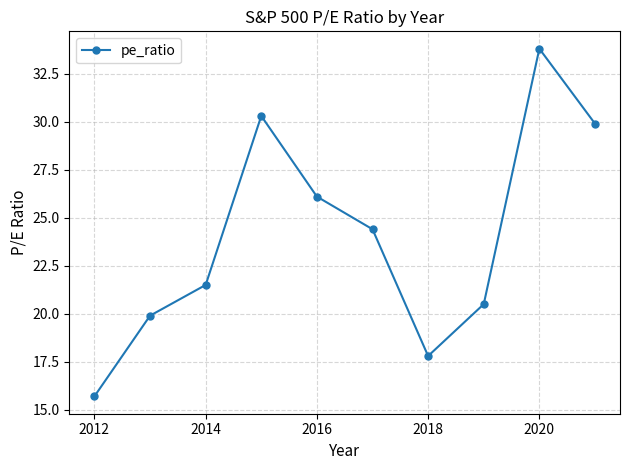

Approximately how many times larger is the value at 2018 compared to 2014?

0.8